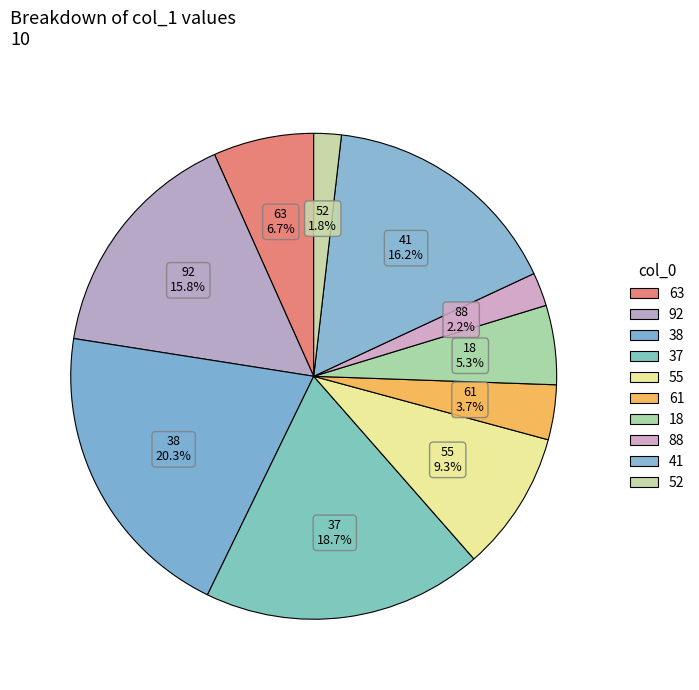

To the nearest percent, what portion does 52 represent?

2%